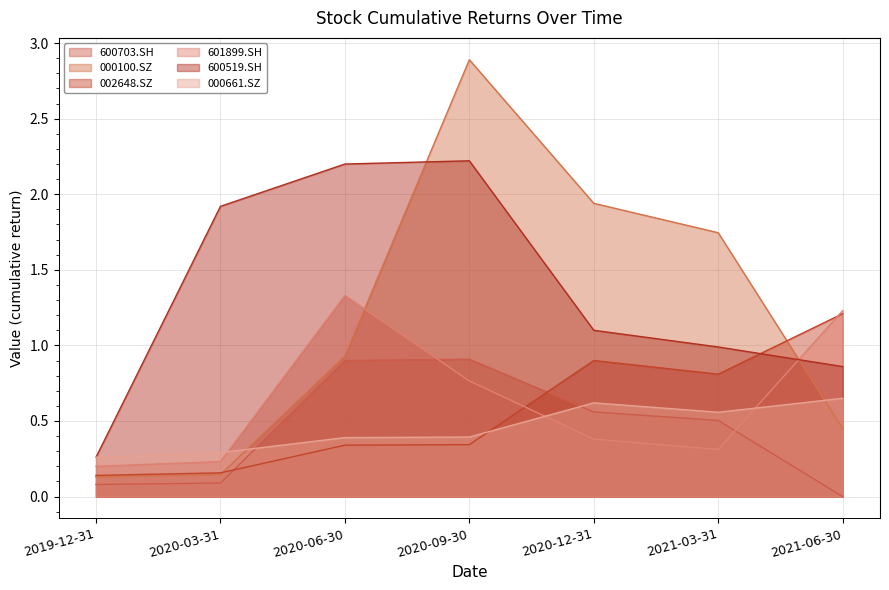

Rank the series by their maximum value, from lowest to highest.

000661.SZ, 600703.SH, 002648.SZ, 601899.SH, 600519.SH, 000100.SZ